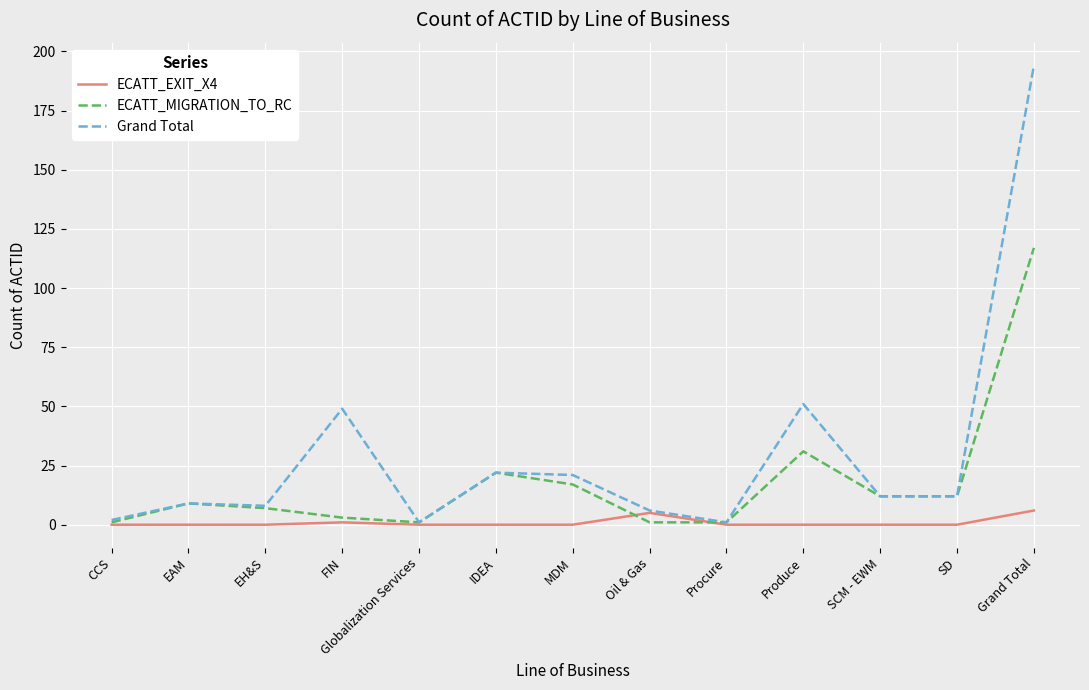

Is it true that Grand Total equals 6 at Oil & Gas?

True